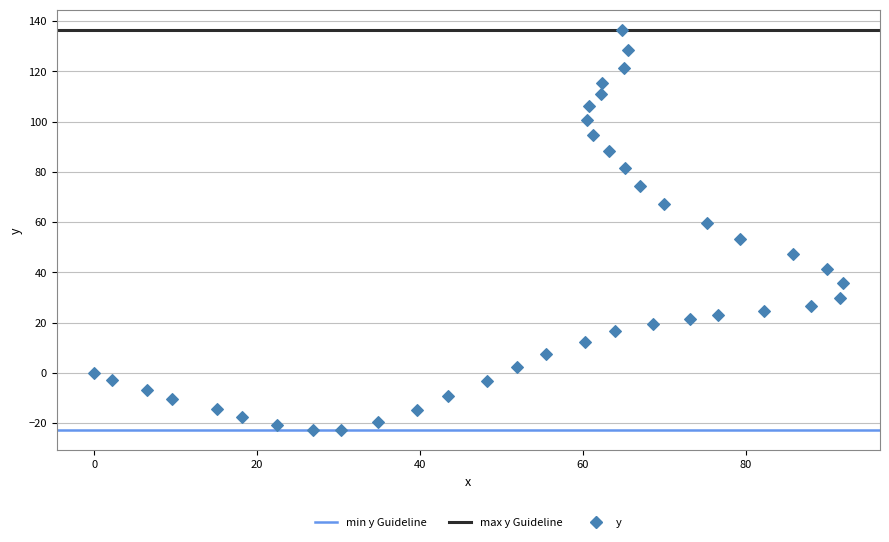

What is the range of Y values (max minus min)?

159.3